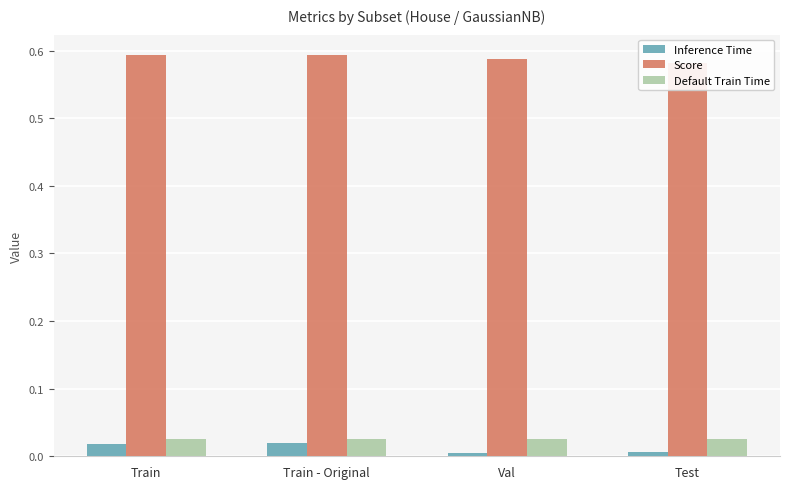

What position from the left is Test?

4